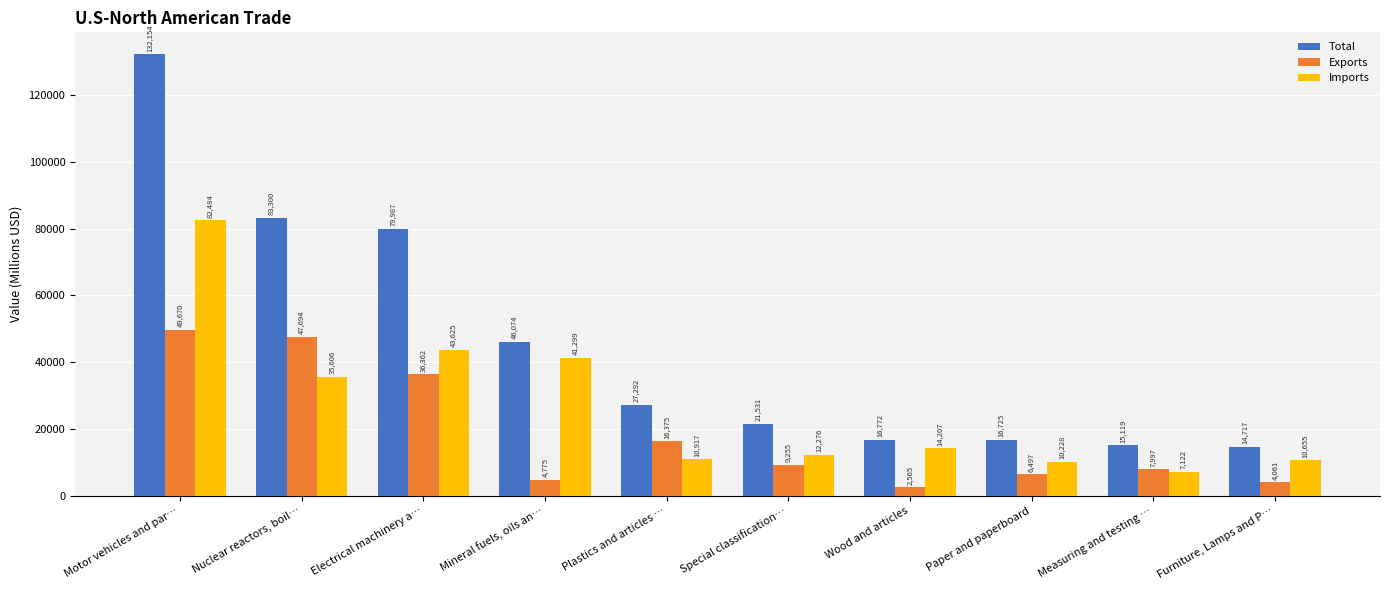

What is the total value across all series at Nuclear reactors, boil…?

166600